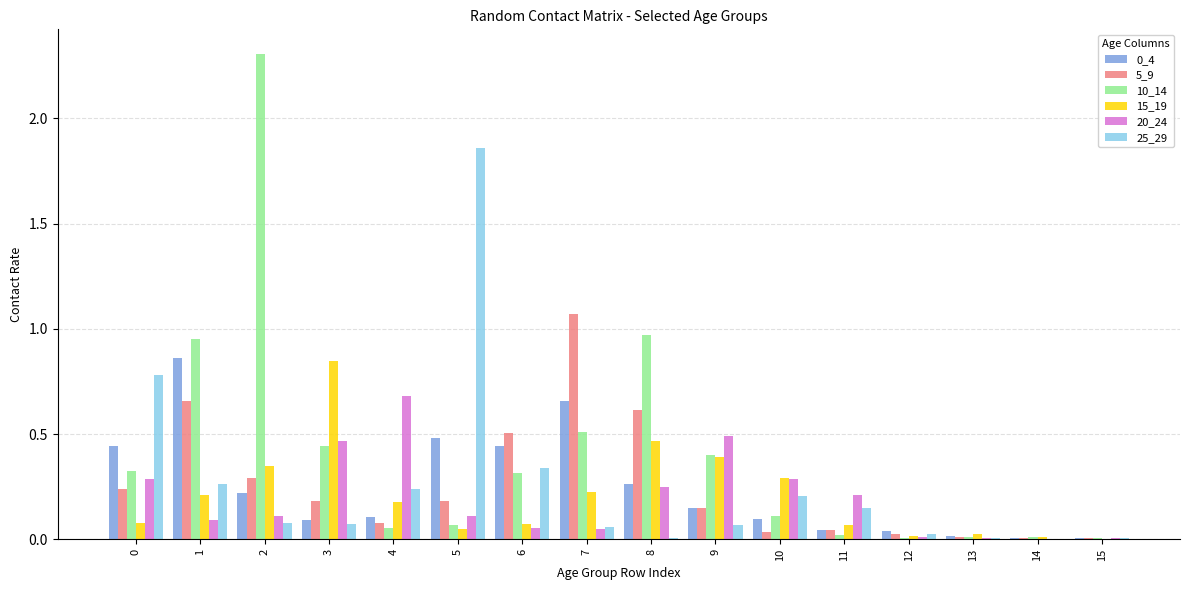

Does the chart contain stacked bars?

No